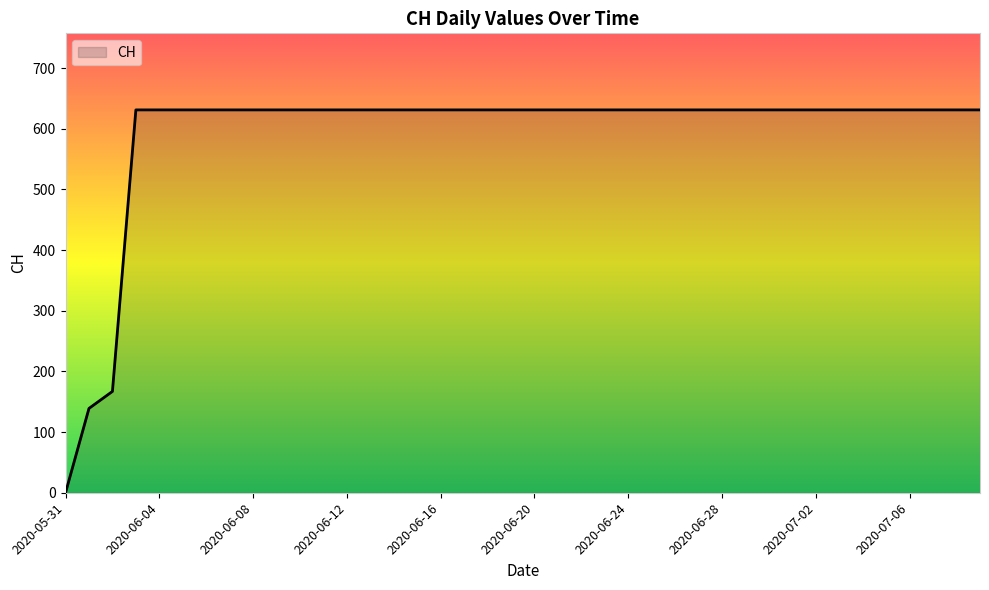

How many lines are shown in the chart?

1